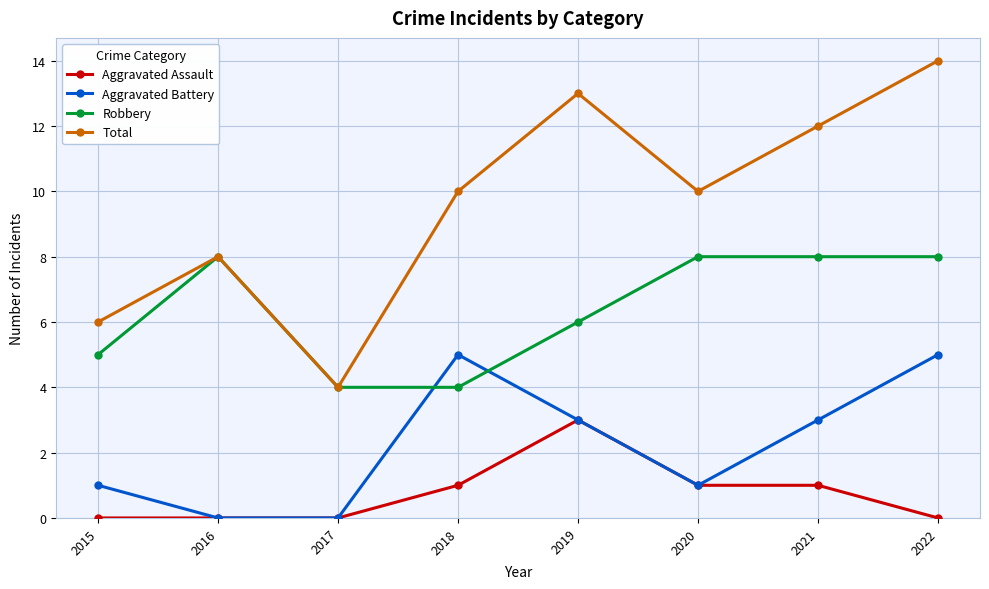

What are all the series names shown in the legend?

Aggravated Assault, Aggravated Battery, Robbery, Total